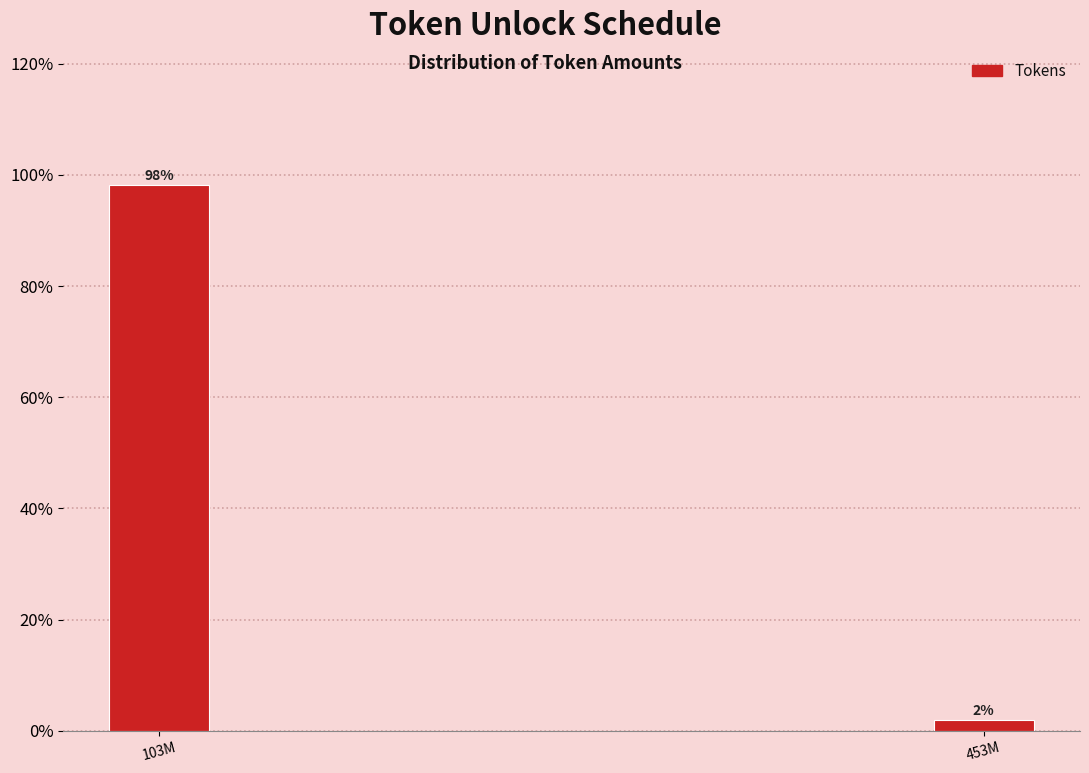

Is it true that the value at 103M is 158.1?

False